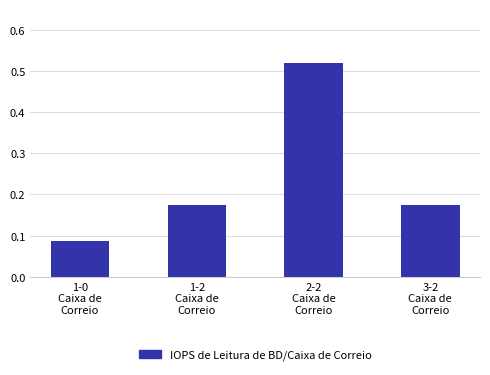

What is the difference between the maximum and minimum values?

0.4